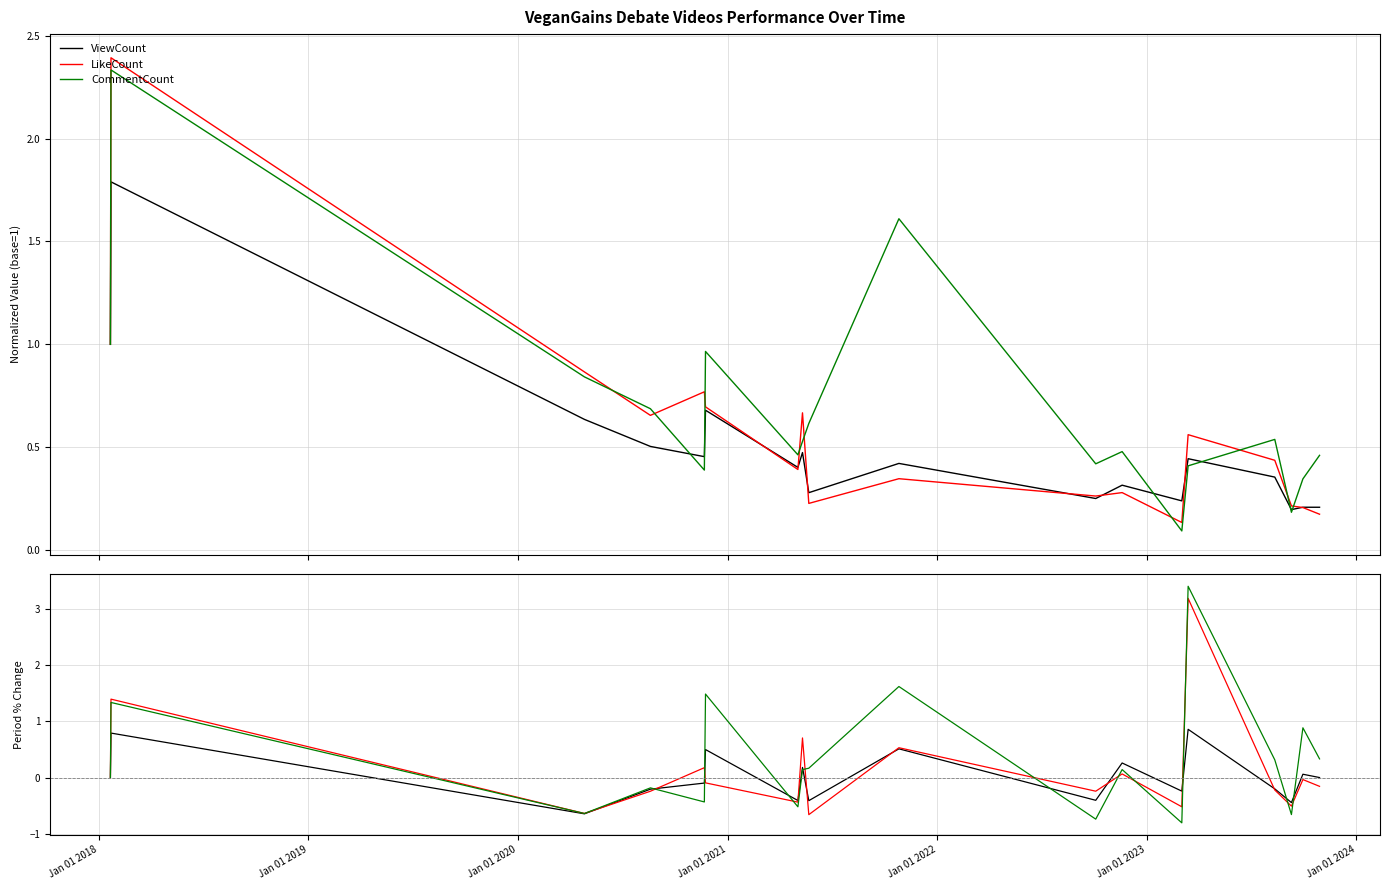

What is the minimum value for ViewCount?

-0.6